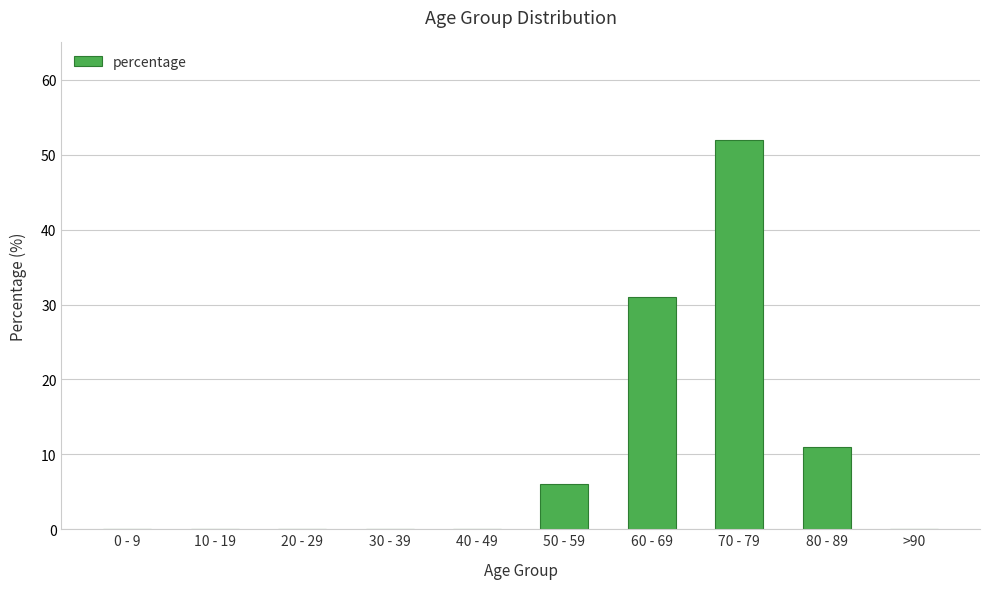

At which category does the chart reach its peak across all series?

70 - 79